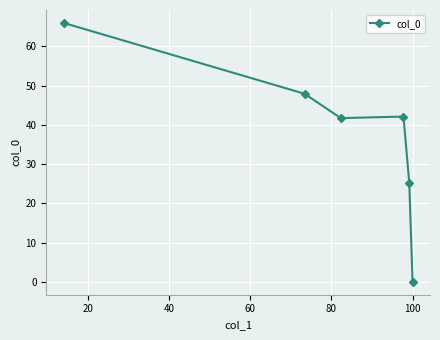

How many lines are shown in the chart?

1